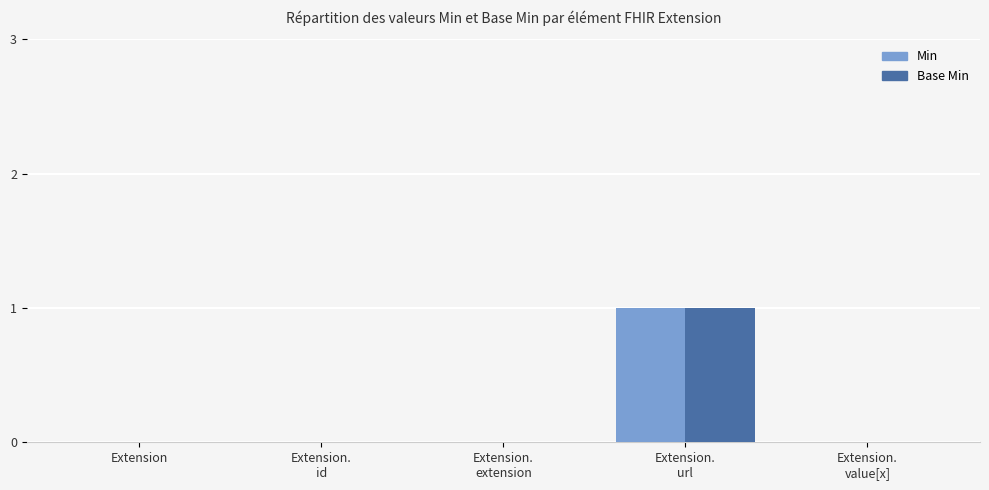

How many groups of bars are there?

5